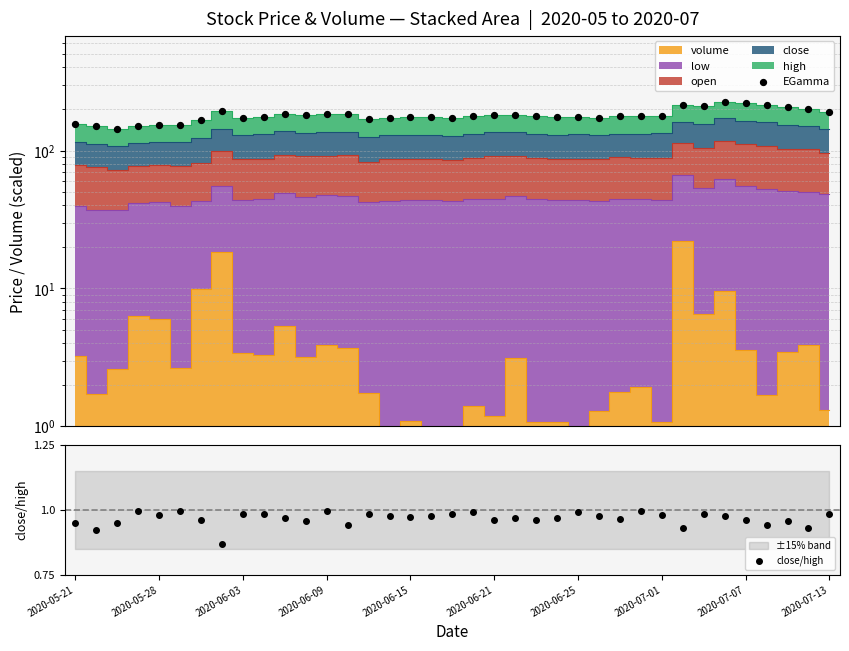

Which series has the largest Y range (max minus min)?

EGamma